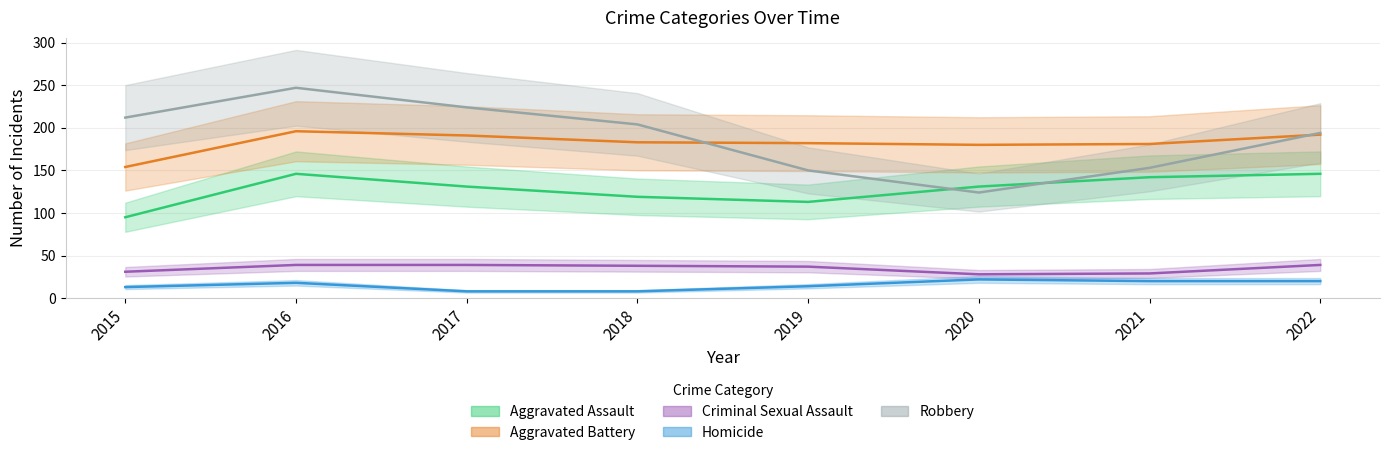

What is the lowest value of the Aggravated Battery series?

154